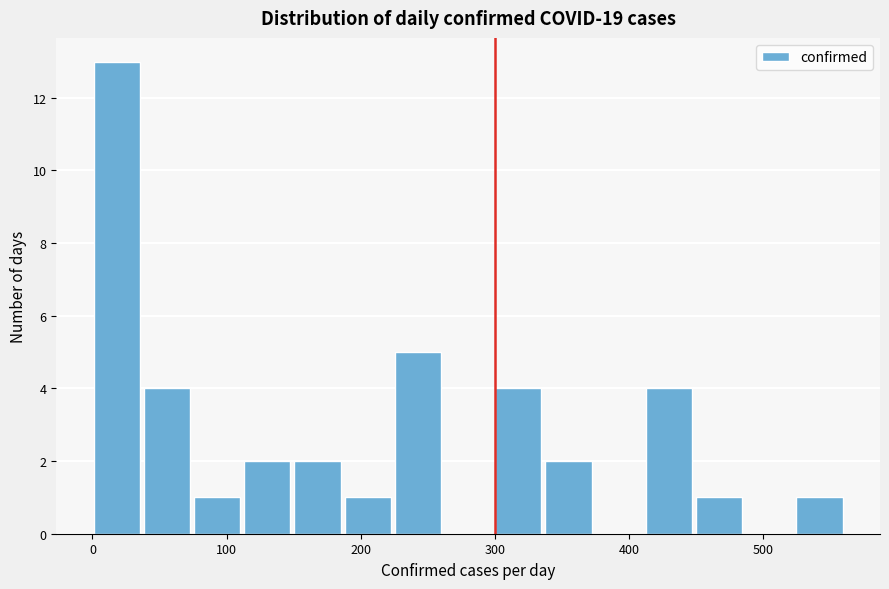

Read against the x-axis, roughly where is the centre of the tallest bar?

20